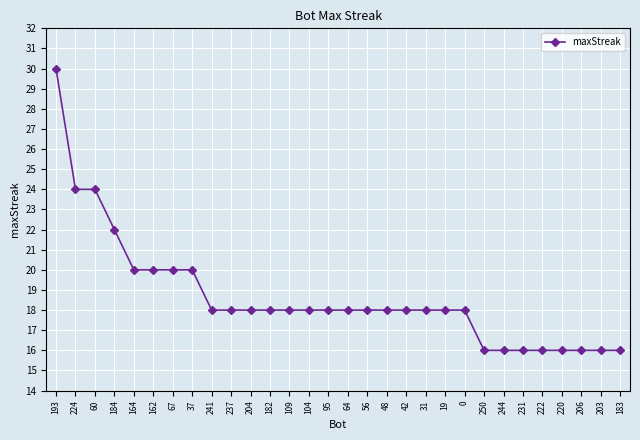

What is the approximate value at 193, to the nearest 10?

30